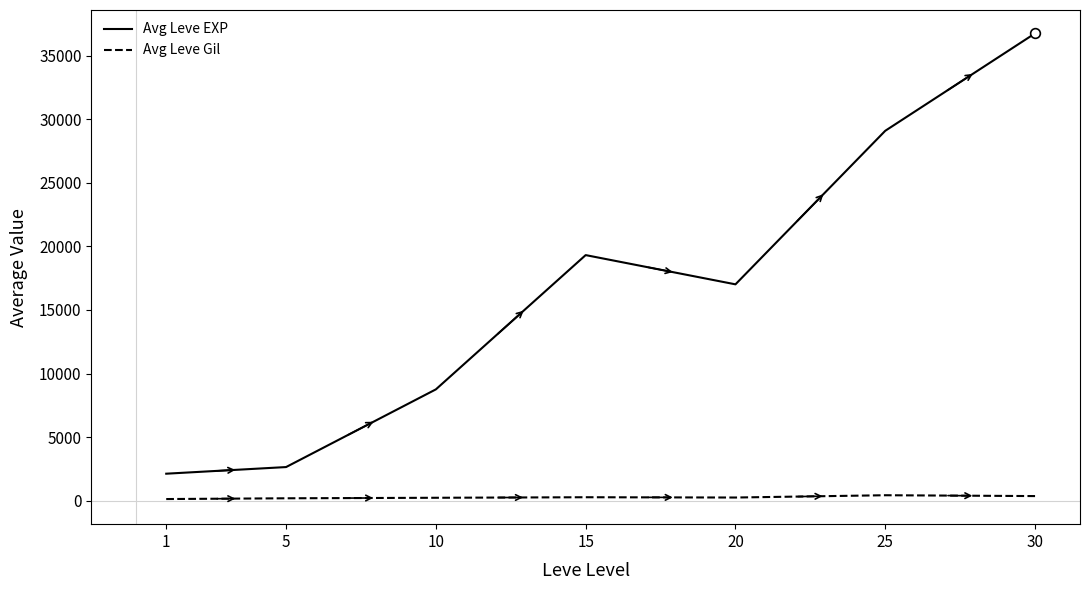

Does the chart have visible grid lines?

No